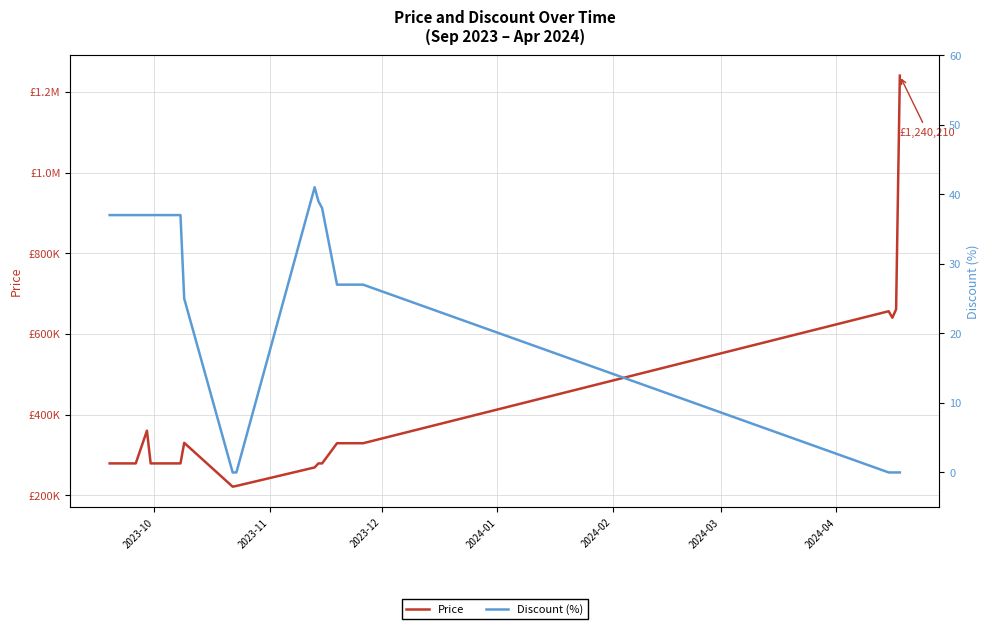

True or false: Price and Discount (%) cross at least once.

False